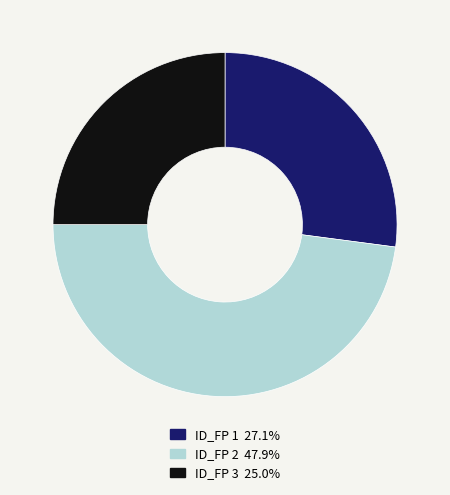

Does any single category account for the majority?

No